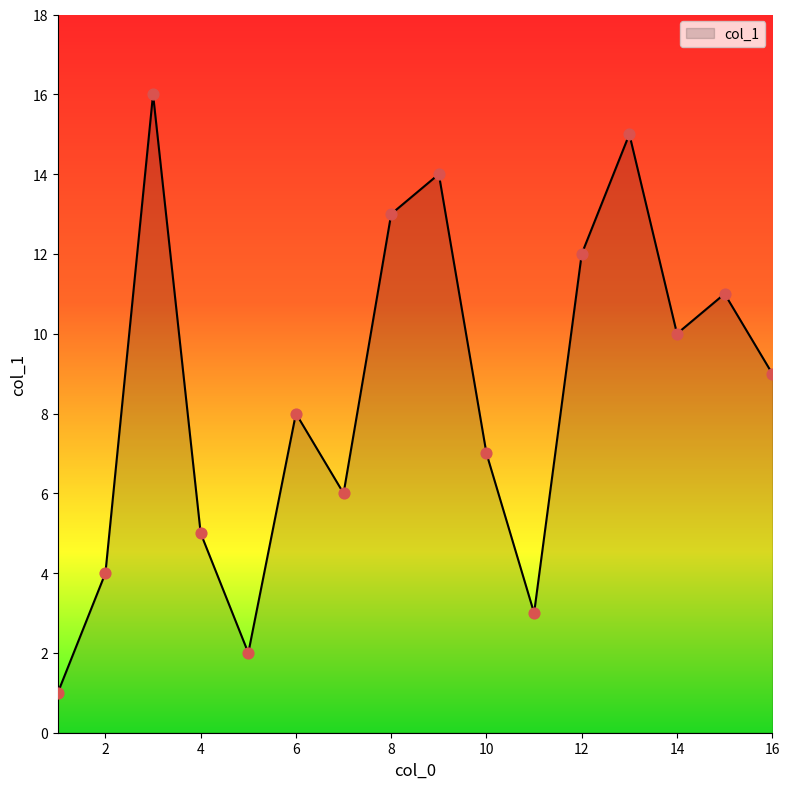

What is the difference between the maximum and minimum values?

15